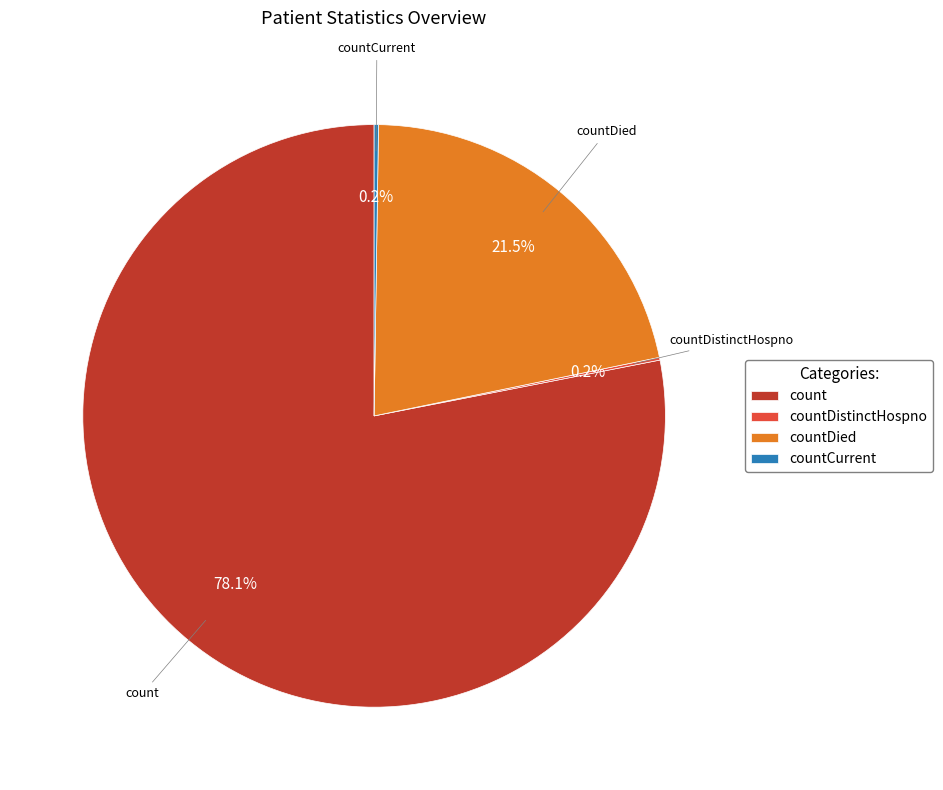

What is the majority slice?

count